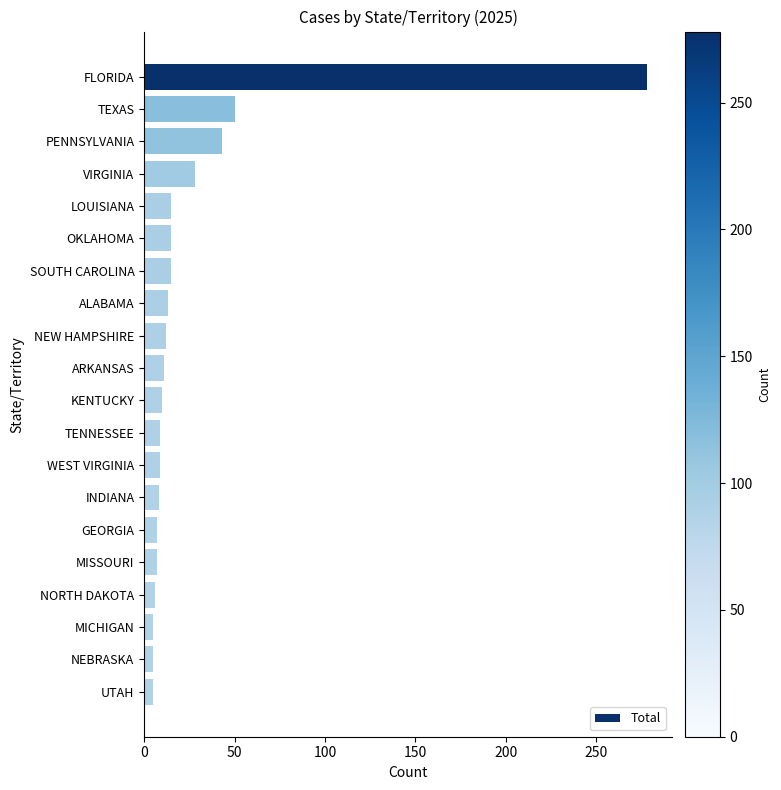

What is the difference between the second highest and second lowest values?

45